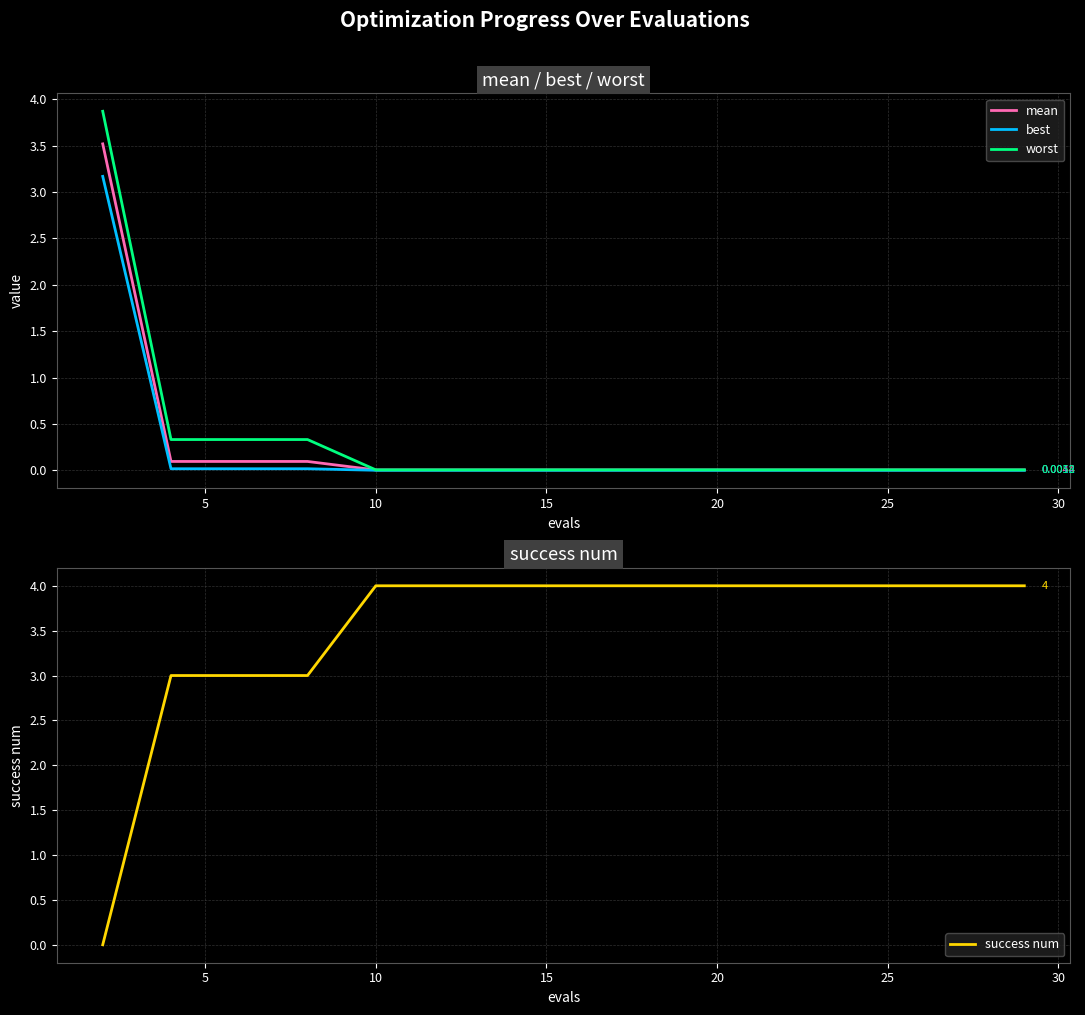

True or false: mean and worst intersect in this chart.

False